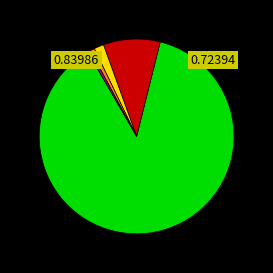

Does any single category account for the majority?

Yes